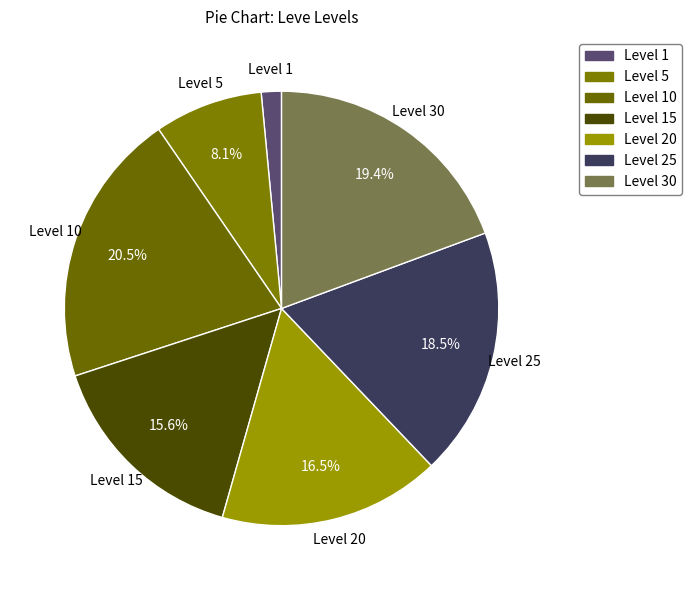

Rank the categories by value from highest to lowest.

Level 10, Level 30, Level 25, Level 20, Level 15, Level 5, Level 1